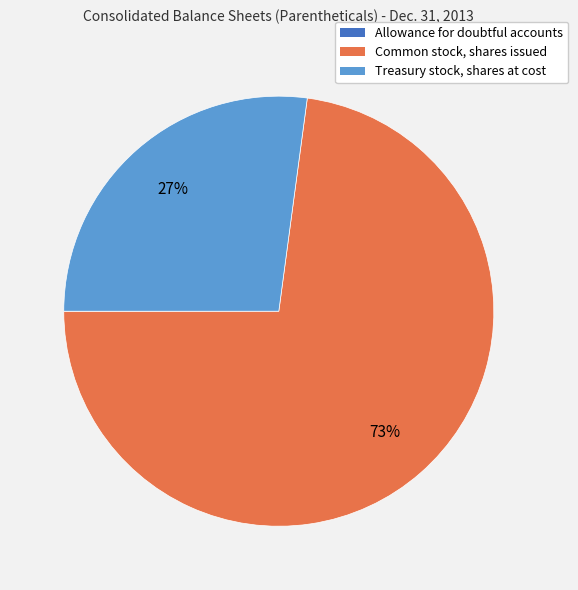

Is it true that Common stock, shares issued is 73% of the pie?

True